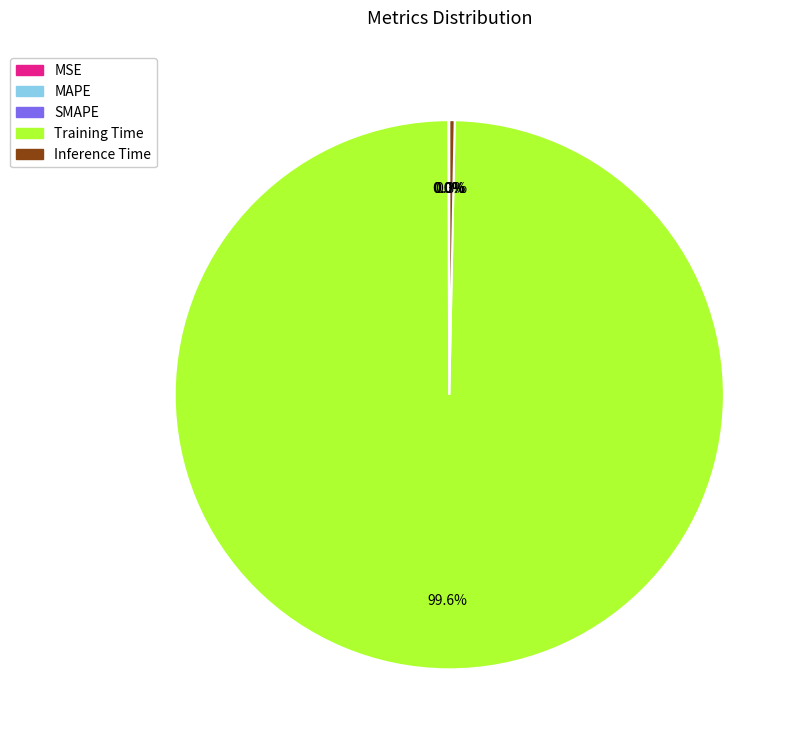

Which category has the biggest portion of the pie?

Training Time